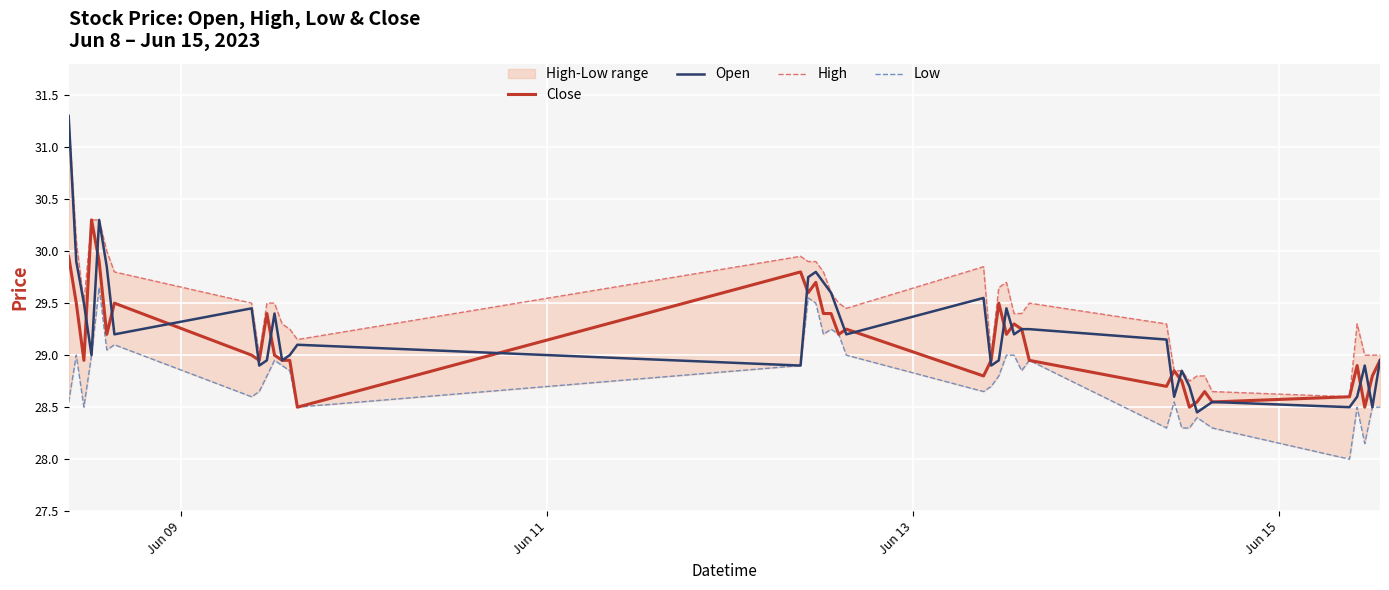

What is the highest value of the Open series?

31.3